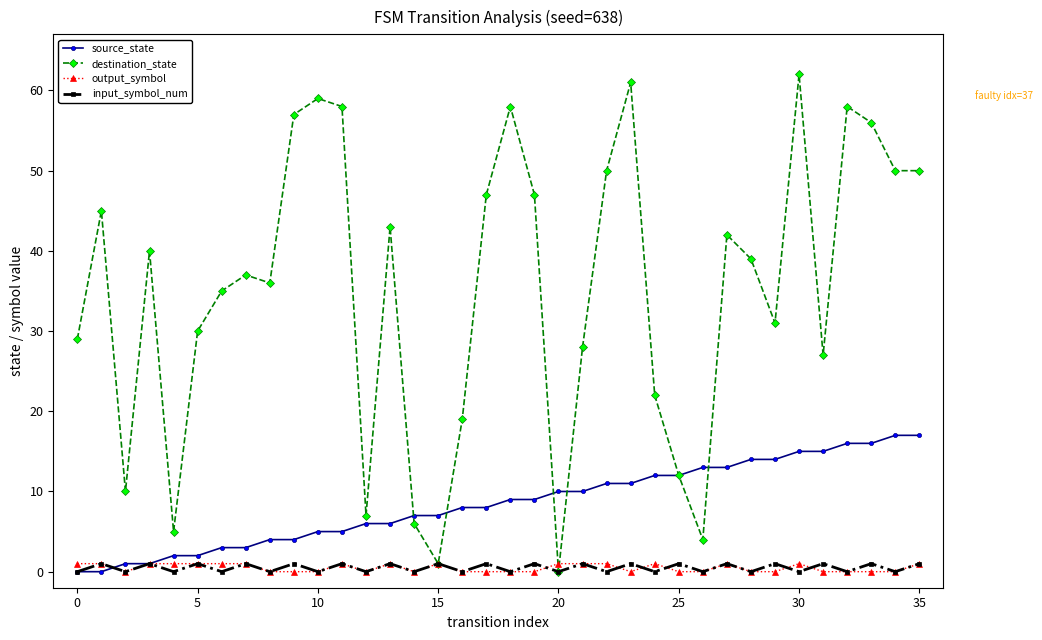

What is the highest value of the destination_state series?

62